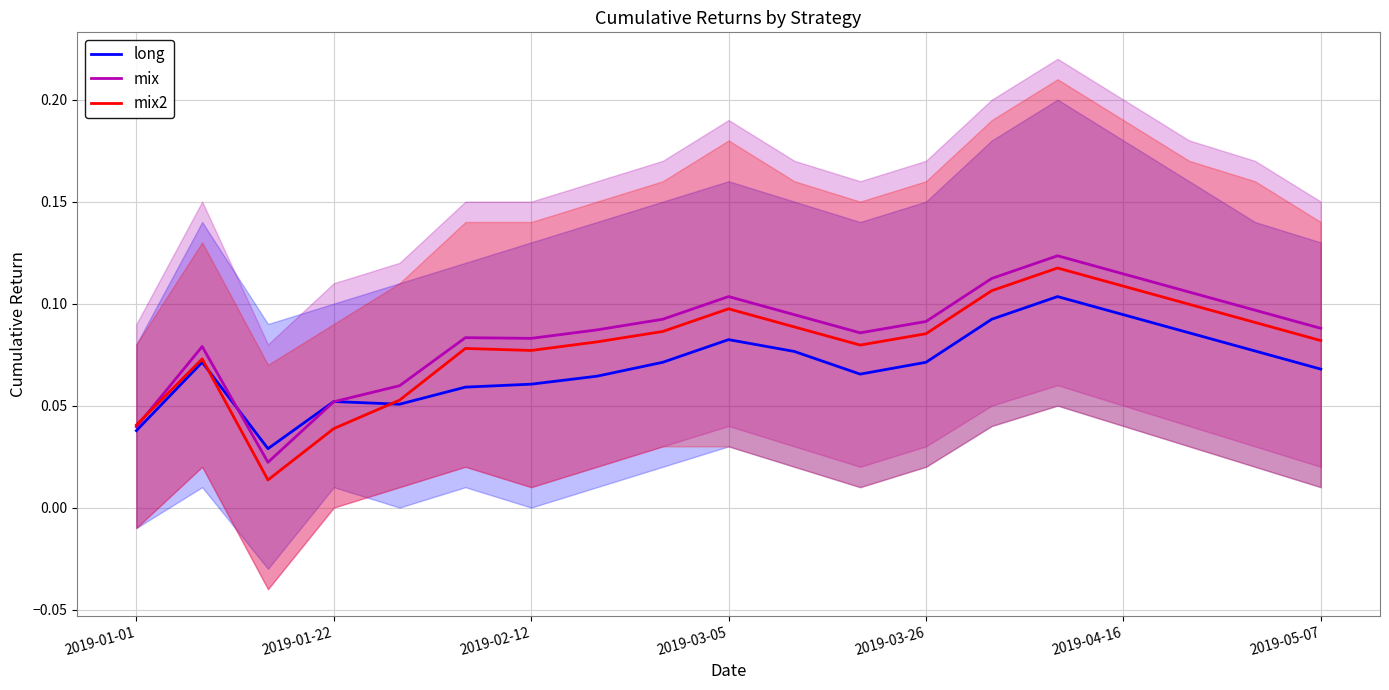

What is the difference between the maximum and minimum values in the mix2 series?

0.1